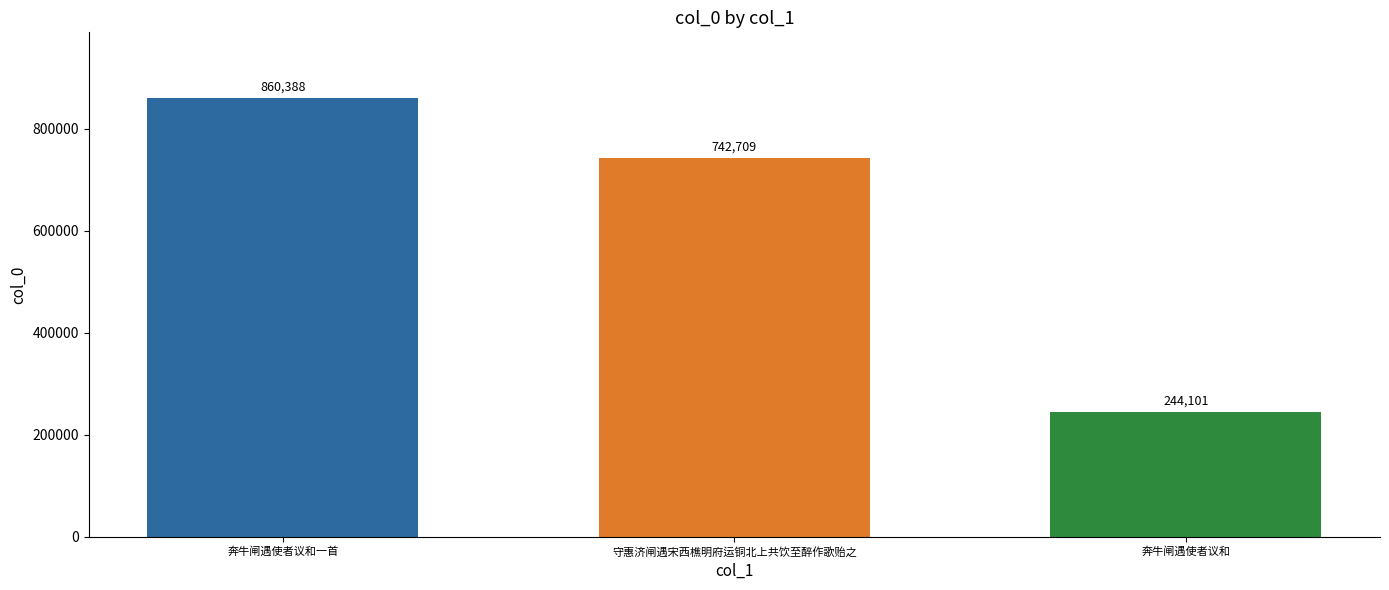

What is the difference between the values at 奔牛闸遇使者议和一首 and 奔牛闸遇使者议和?

616287